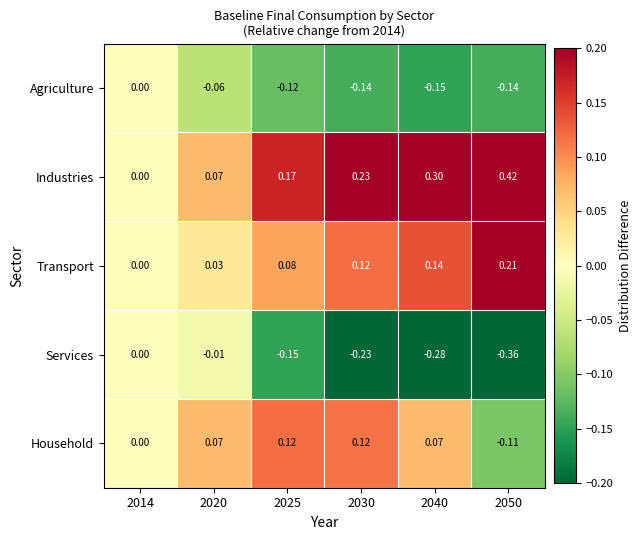

Which category has the lowest value across all series?

2050